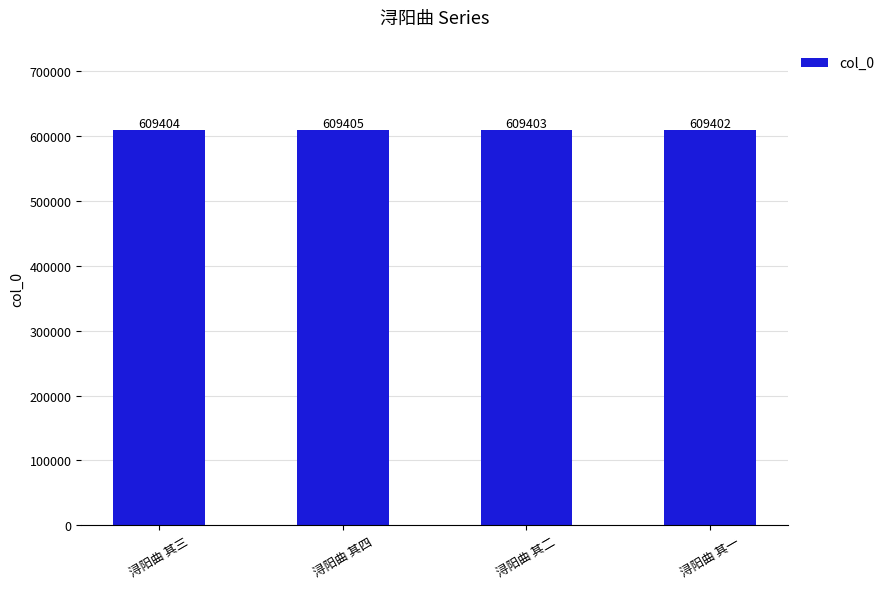

What is the average value?

609404